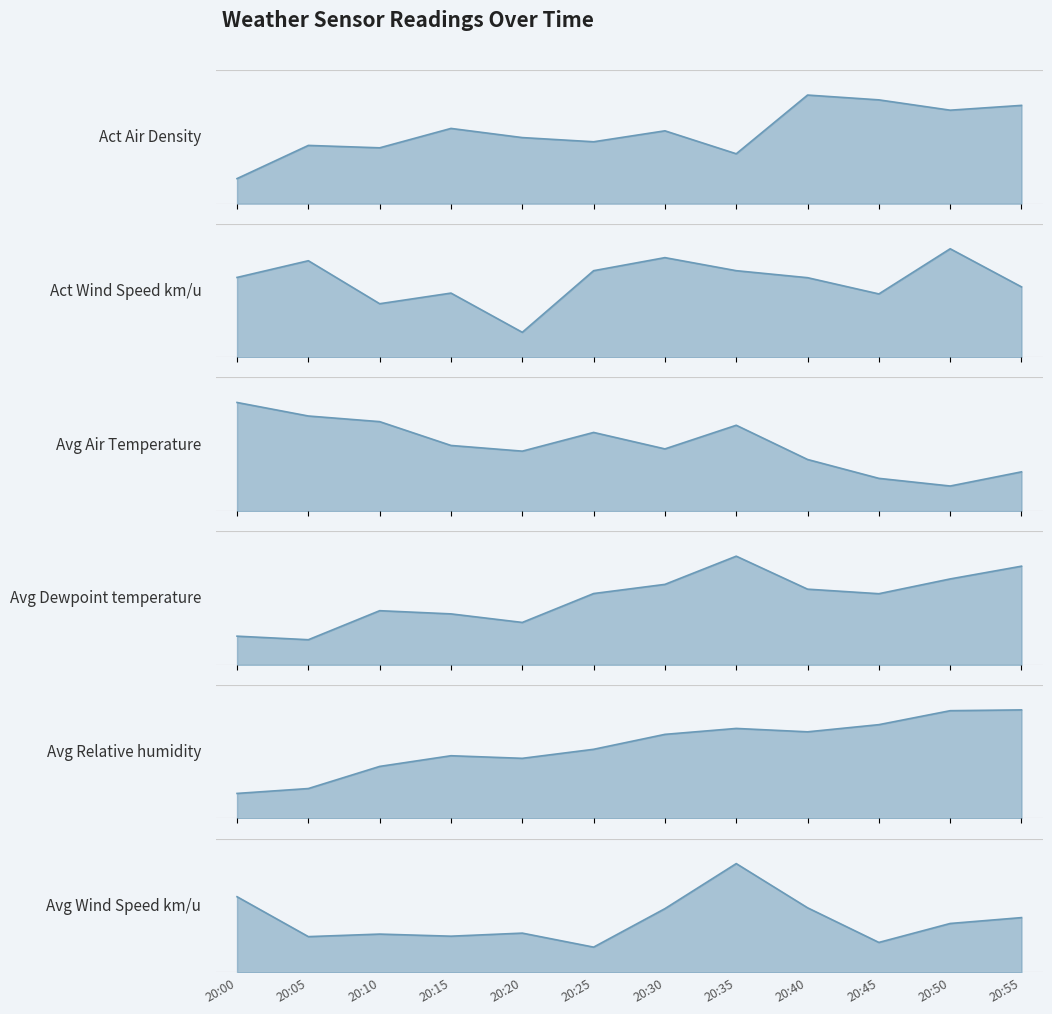

What is the difference between the highest and lowest values at 20:00?

81.8